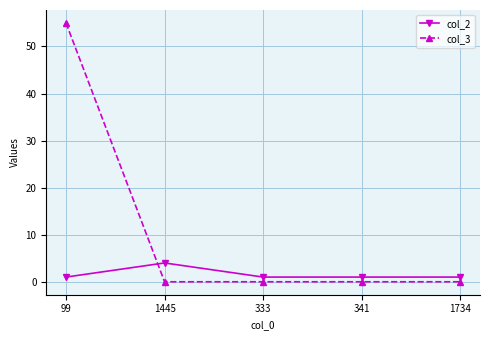

True or false: col_2 has a value of 1 at 1734.

True